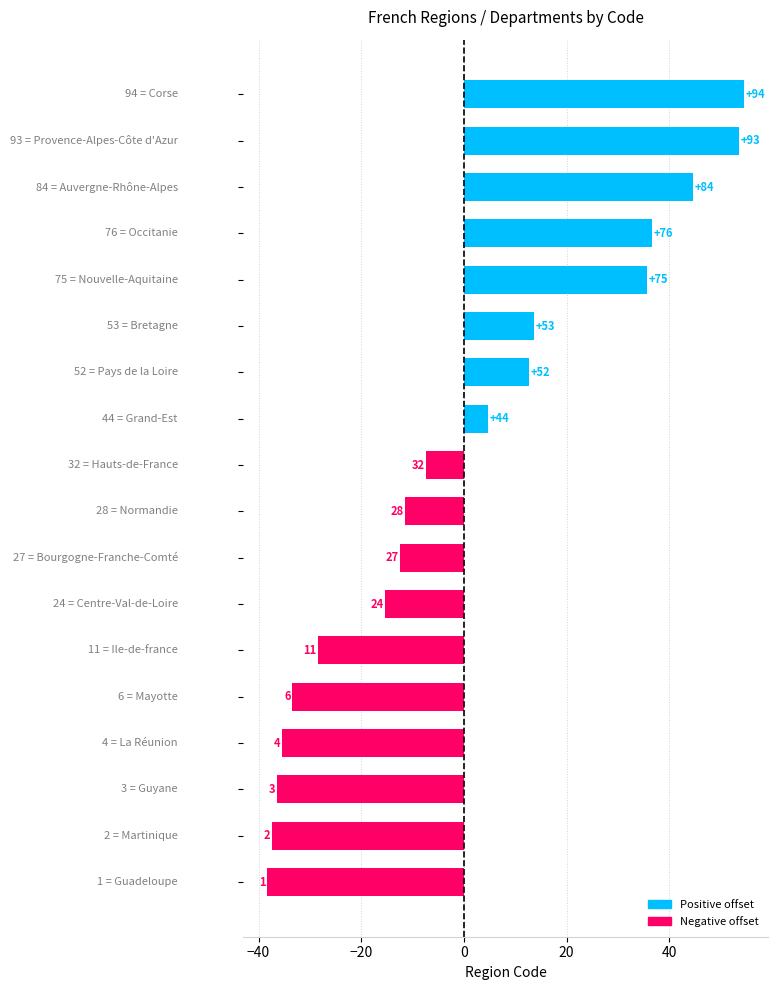

List the series in order of their peak value, highest first.

Positive offset, Negative offset